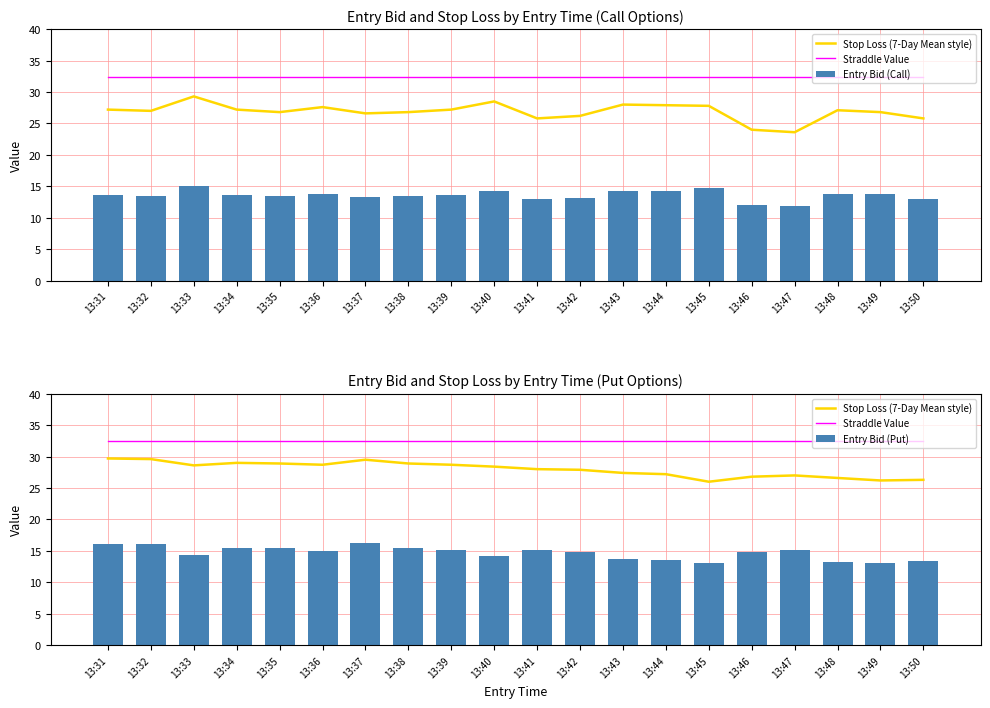

Between 13:32 and 13:39, which series saw the biggest shift?

Entry Bid (Put)